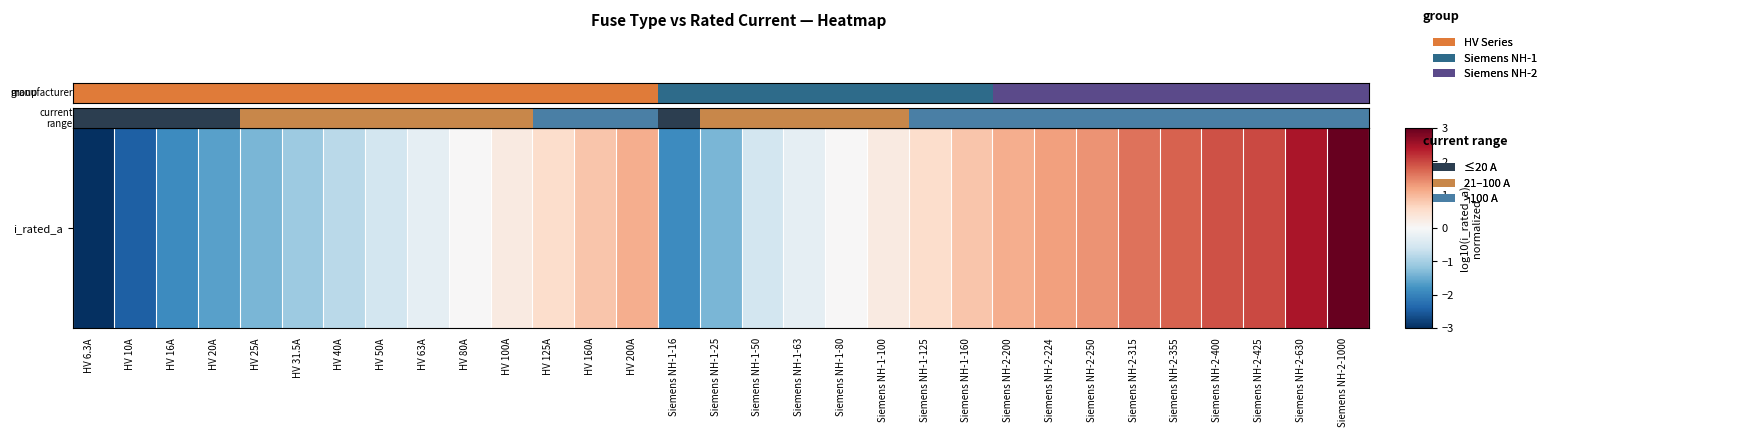

What is the difference between the values at HV 100A and Siemens NH-1-80?

0.3